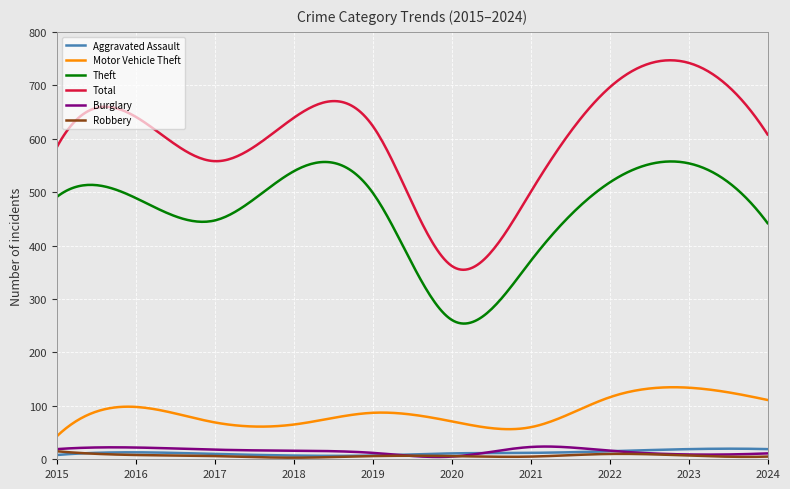

Which series has the largest total across all categories?

Total